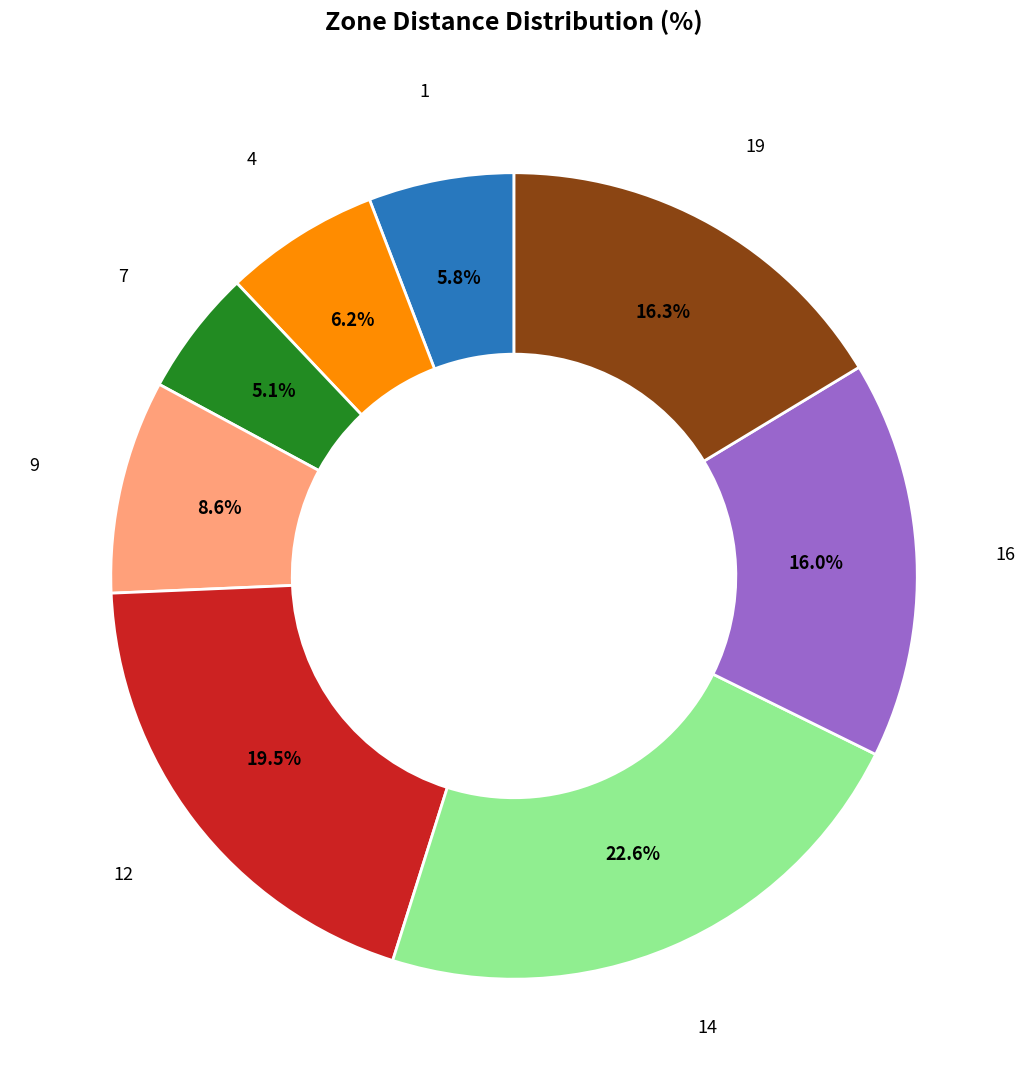

How many slices are in this pie chart?

8